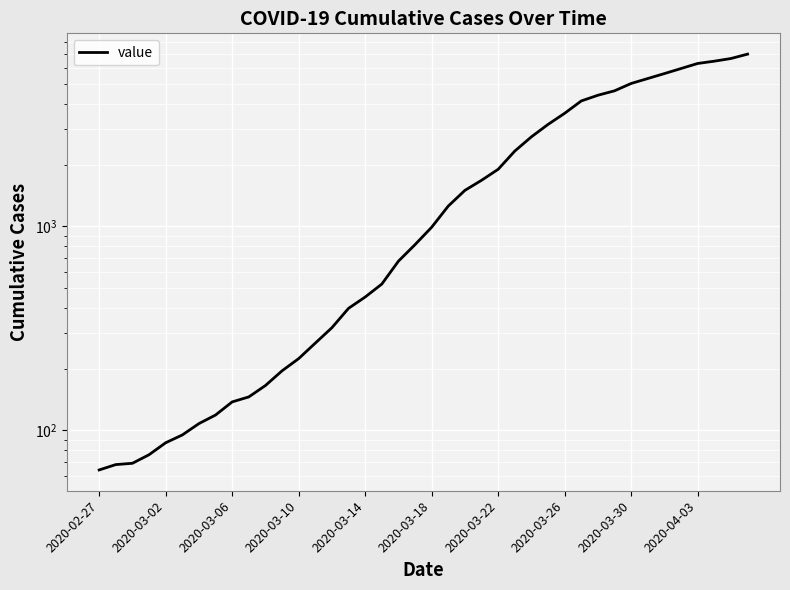

What is the difference between the second highest and second lowest values?

6596